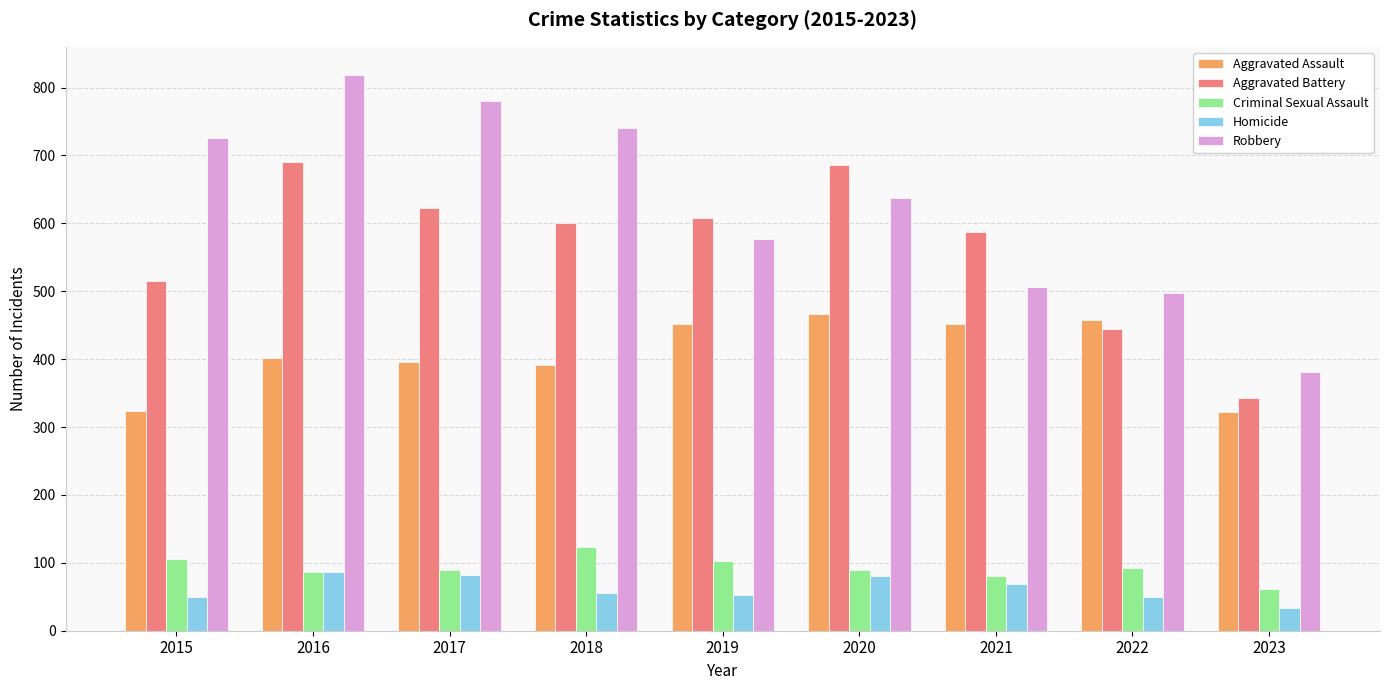

Is the value of Aggravated Battery at 2016 greater than the value of Aggravated Assault at 2016?

Yes